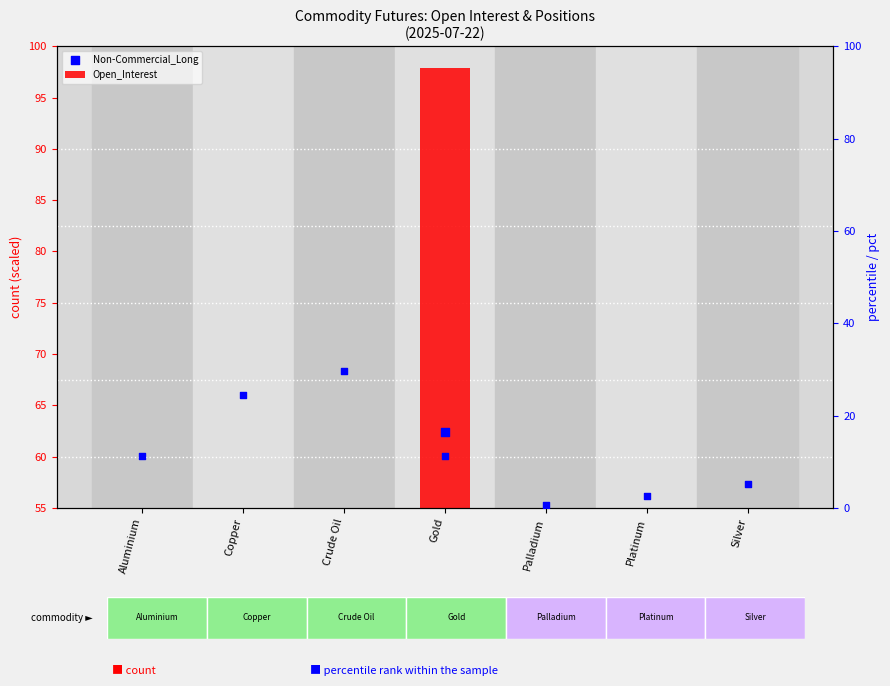

Which series has the largest Y range (max minus min)?

Open_Interest